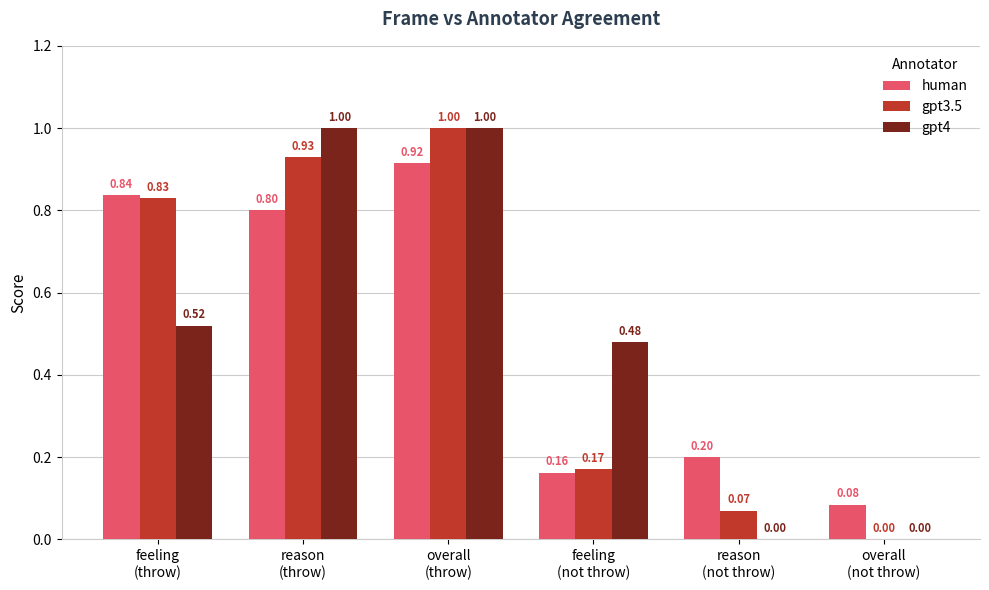

How many groups of bars are there?

6